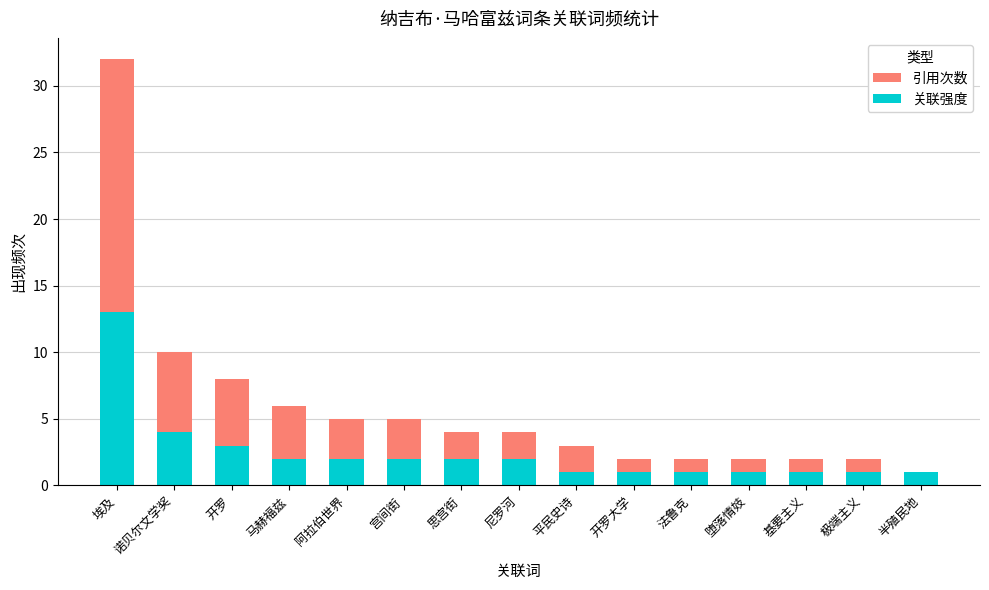

Is the value of 引用次数 at 宫间街 greater than the value of 关联强度 at 堕落情妓?

Yes